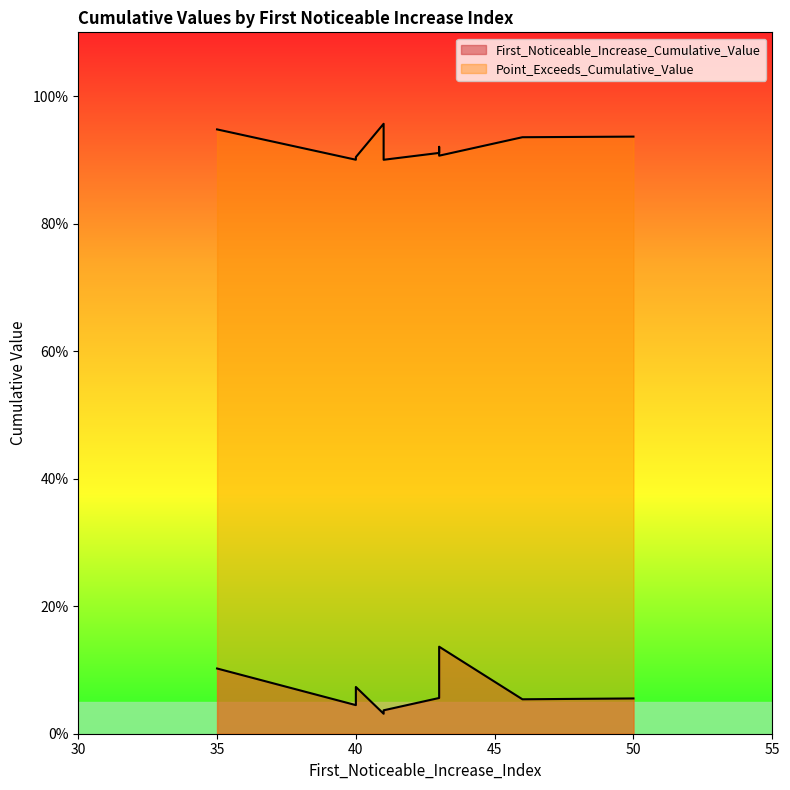

At how many categories does at least one series exceed 0?

10